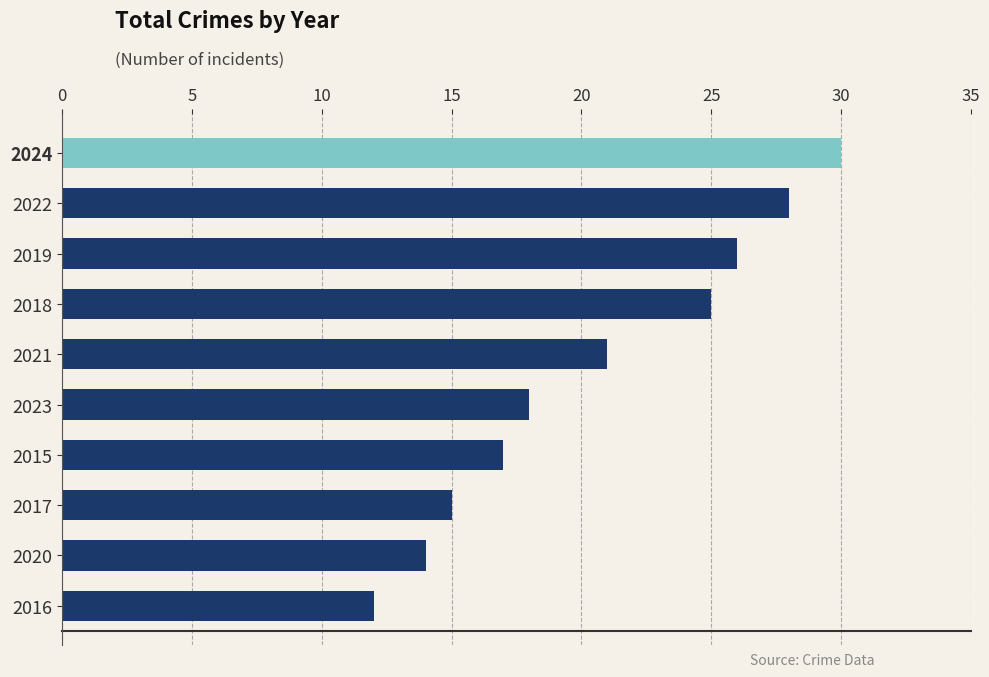

Between 2015 and 2018, which is larger?

2018